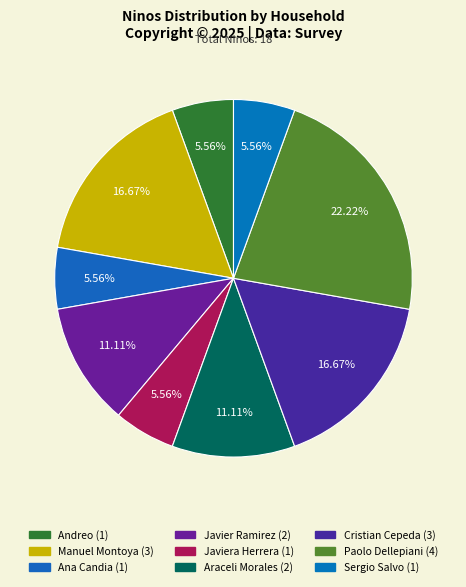

How many slices are in this pie chart?

9